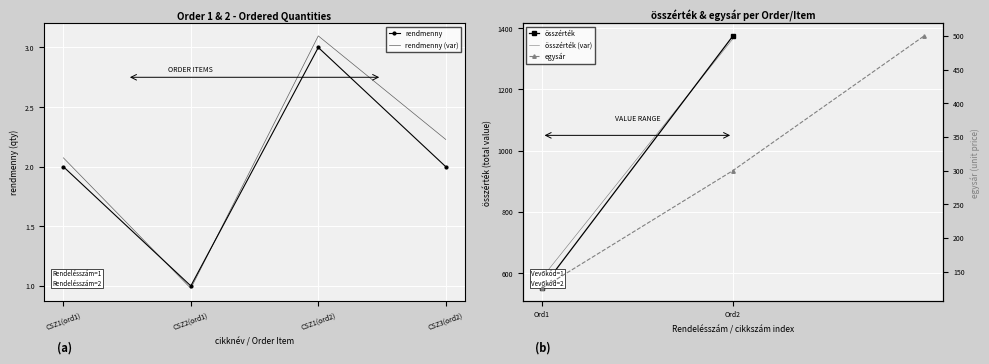

List the labels in order of rendmenny (var) value, largest first.

CSZ1(ord2), CSZ3(ord2), CSZ1(ord1), CSZ2(ord1)